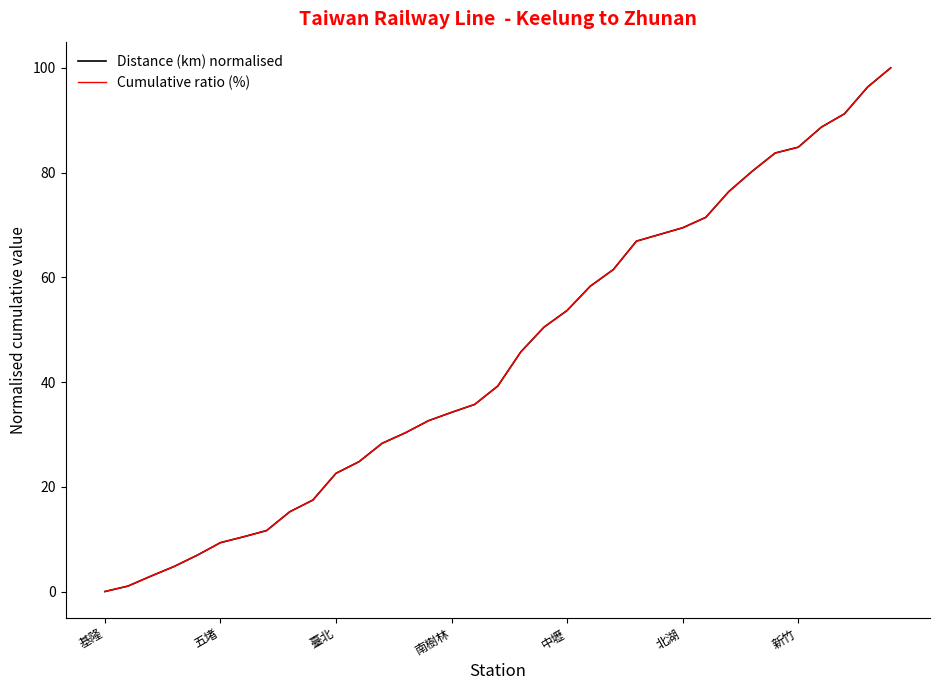

At which category does the chart reach its peak across all series?

34